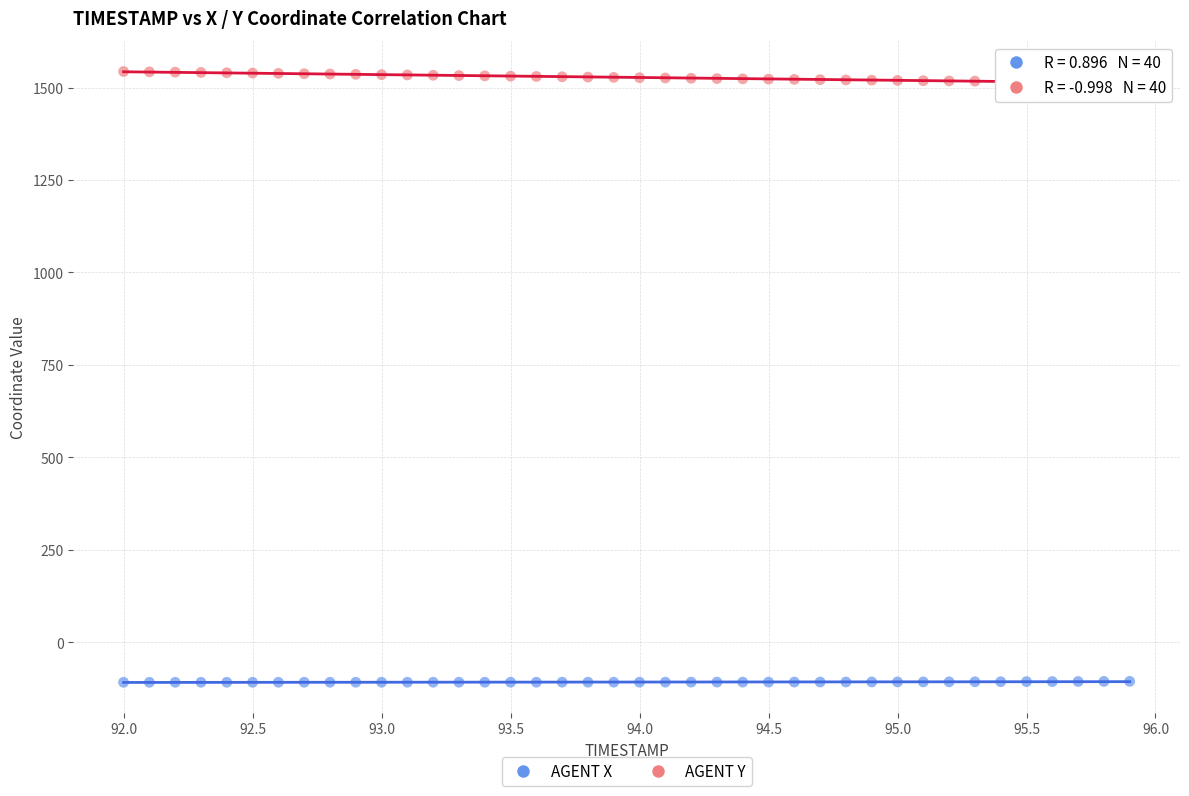

What are all the series names shown in the legend?

AGENT X, AGENT Y